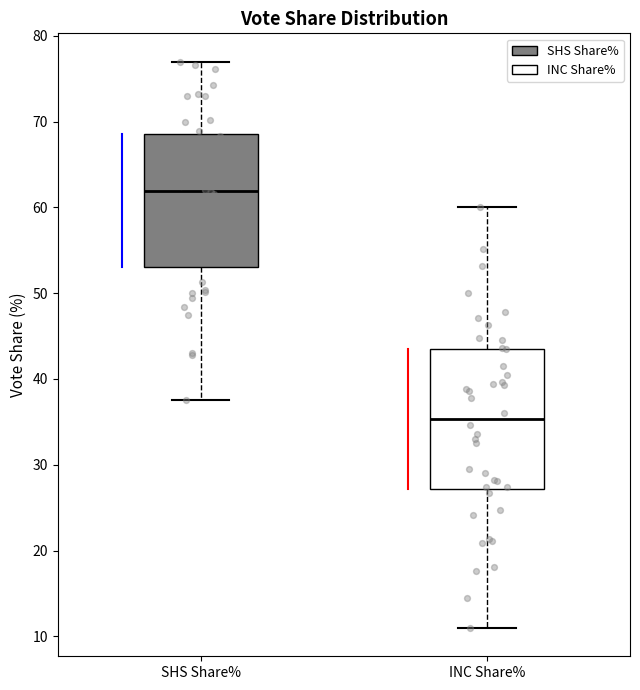

Which box has the lowest median line?

INC Share%